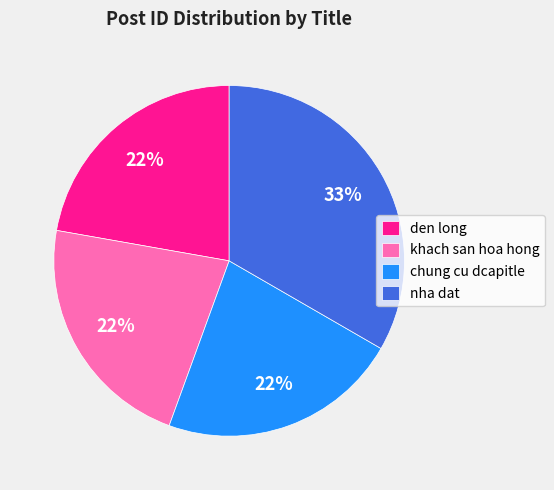

To the nearest percent, what portion does den long represent?

22%